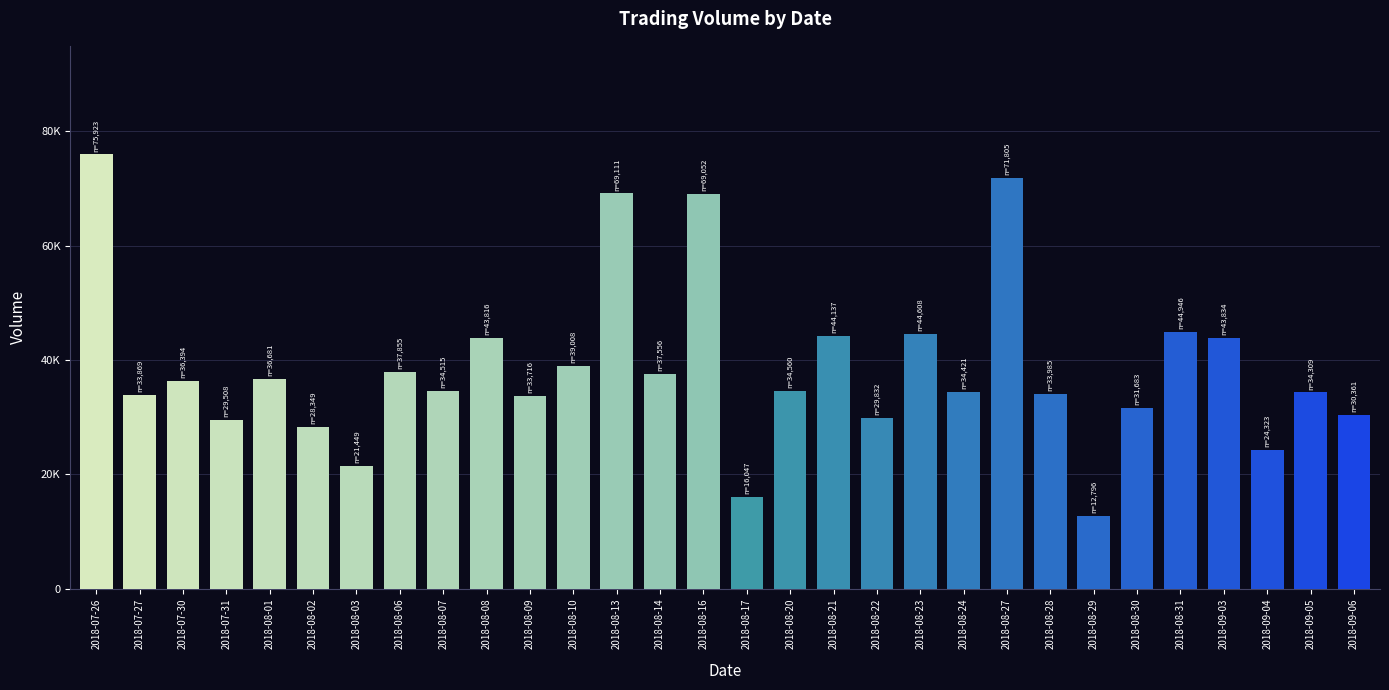

Where does the data first go above 34560?

2018-07-26